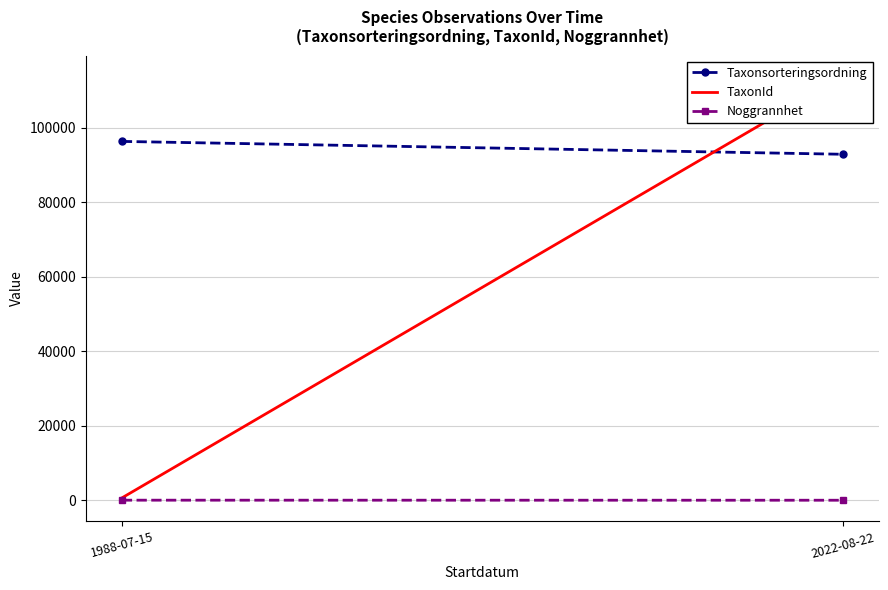

Which series has the largest total across all categories?

Taxonsorteringsordning